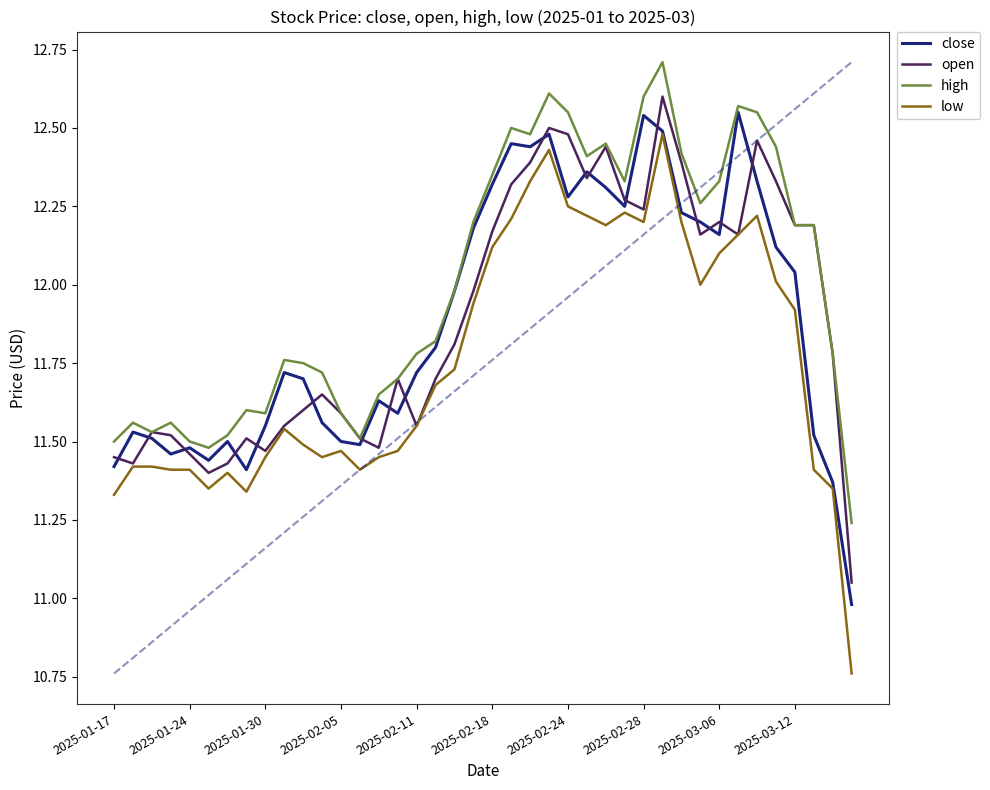

The low series shows 11.4 at 2025-01-24. True or false?

True